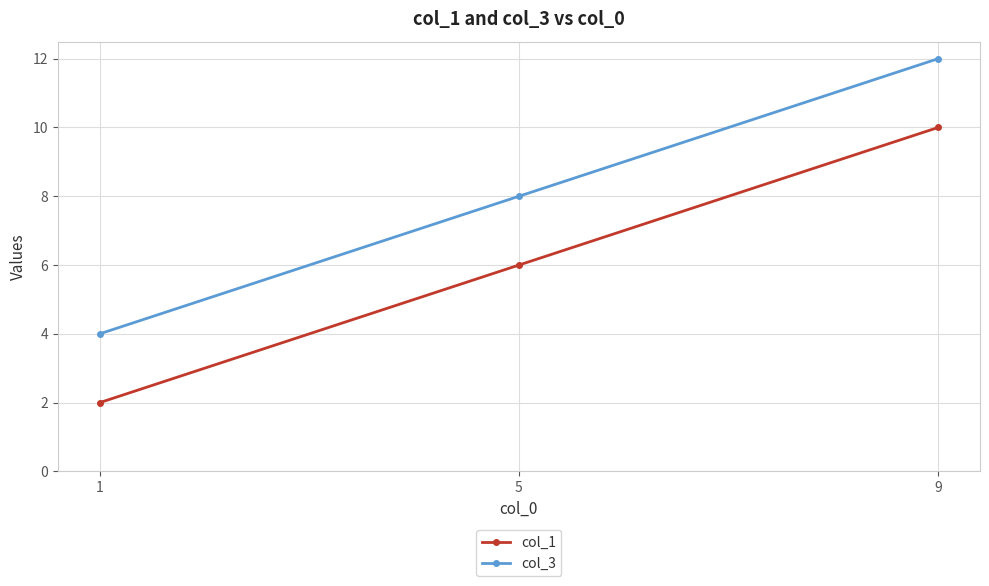

At which category does the chart reach its minimum across all series?

1